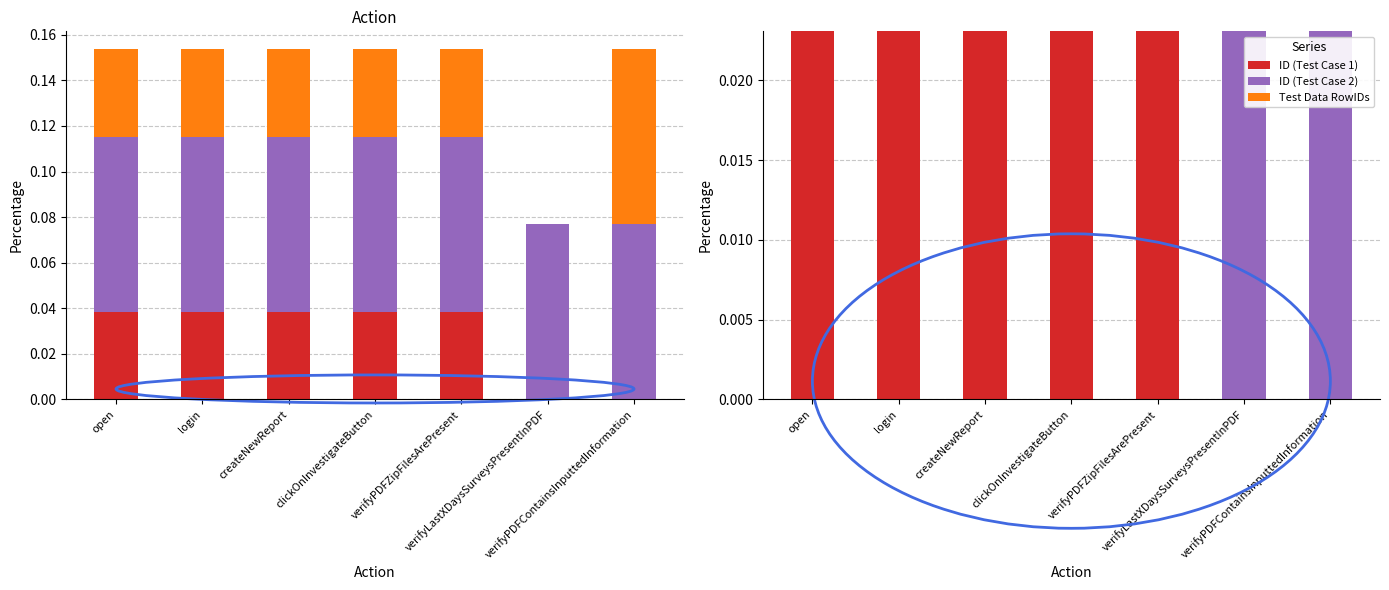

At which label does Test Data RowIDs reach its minimum?

verifyLastXDaysSurveysPresentInPDF